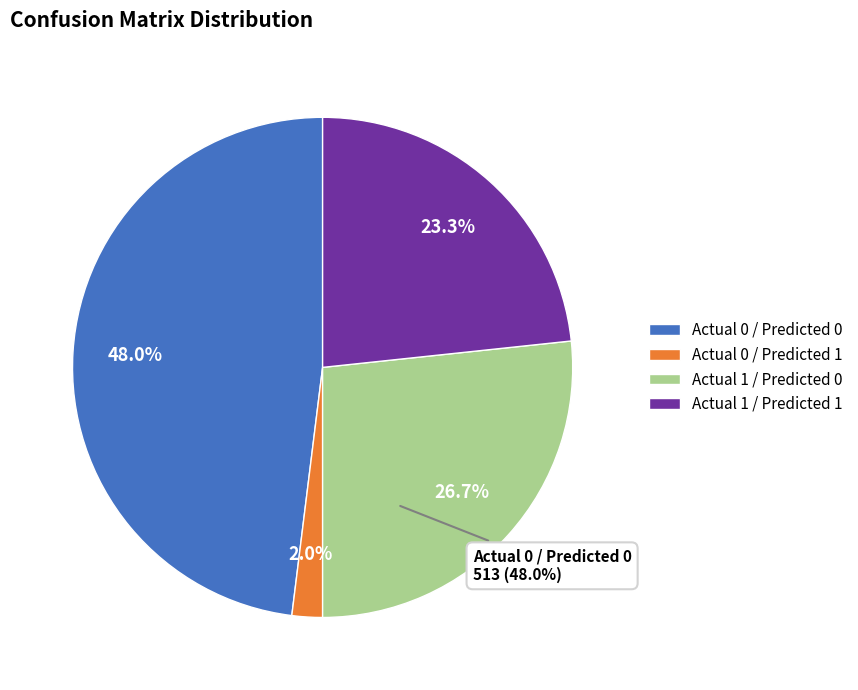

Approximately how many times larger is the value at Actual 1 / Predicted 0 compared to Actual 1 / Predicted 1?

1.1